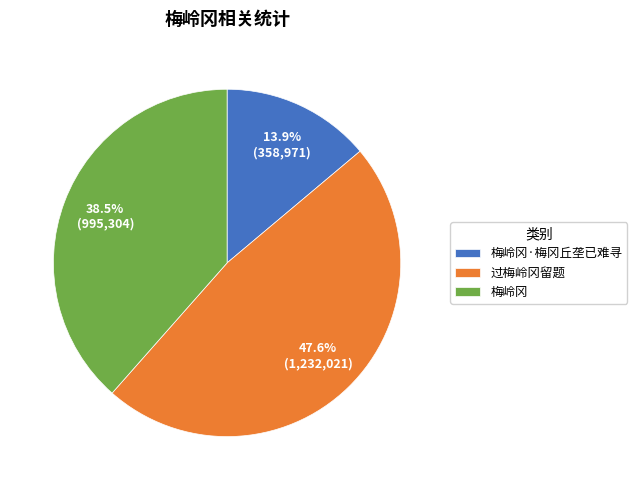

Does 过梅岭冈留题 represent more than half of the total?

No